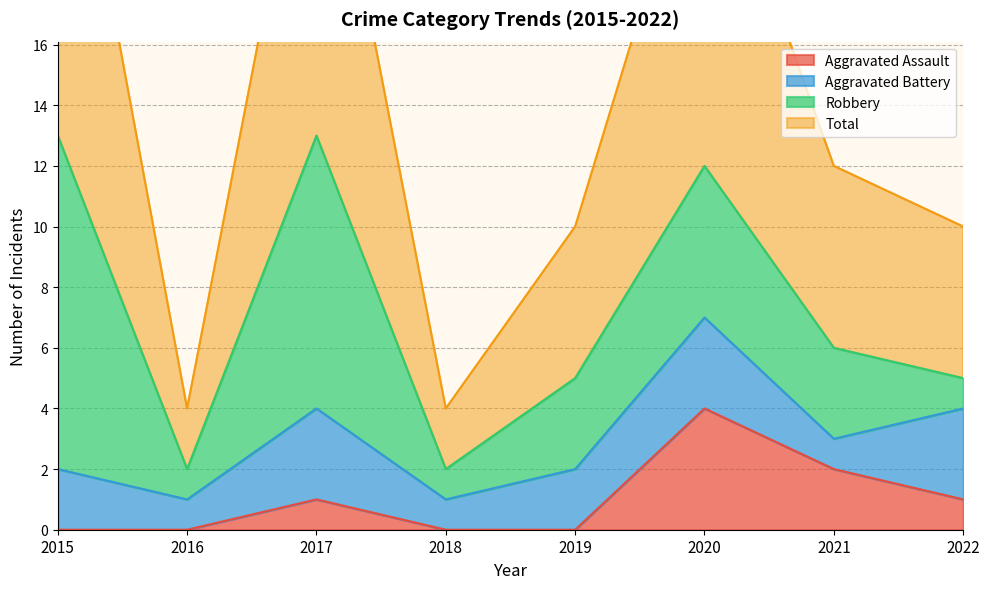

Is it true that Aggravated Assault equals 5 at 2020?

False